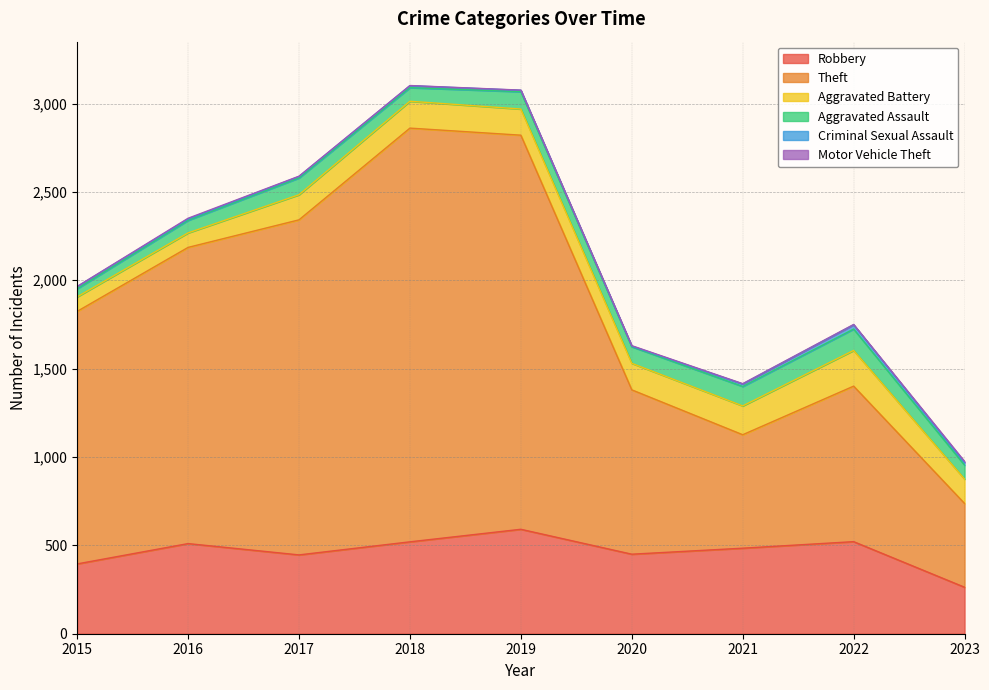

What is the minimum value for Robbery?

263